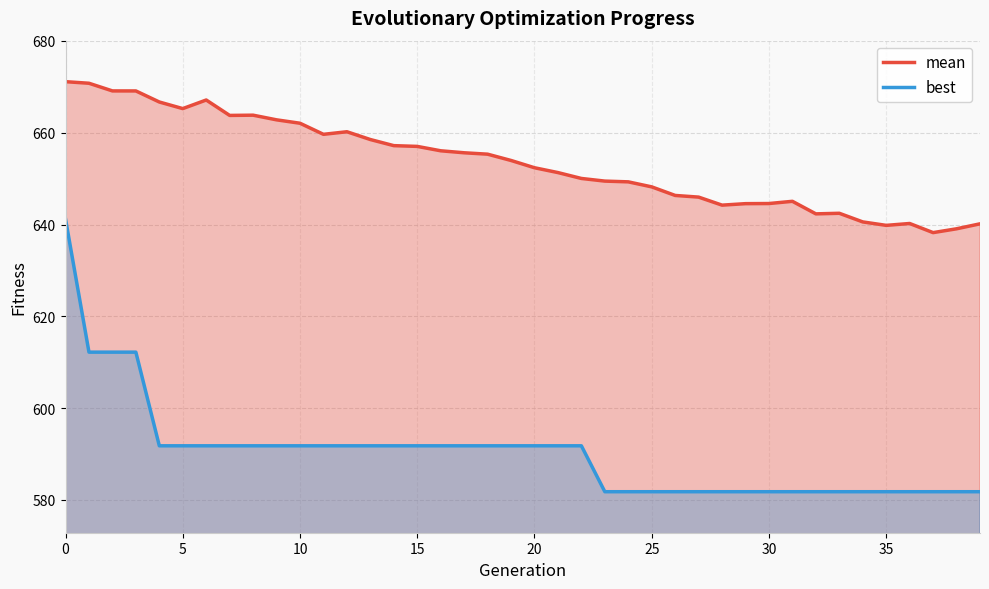

At how many categories does at least one series exceed 620?

40